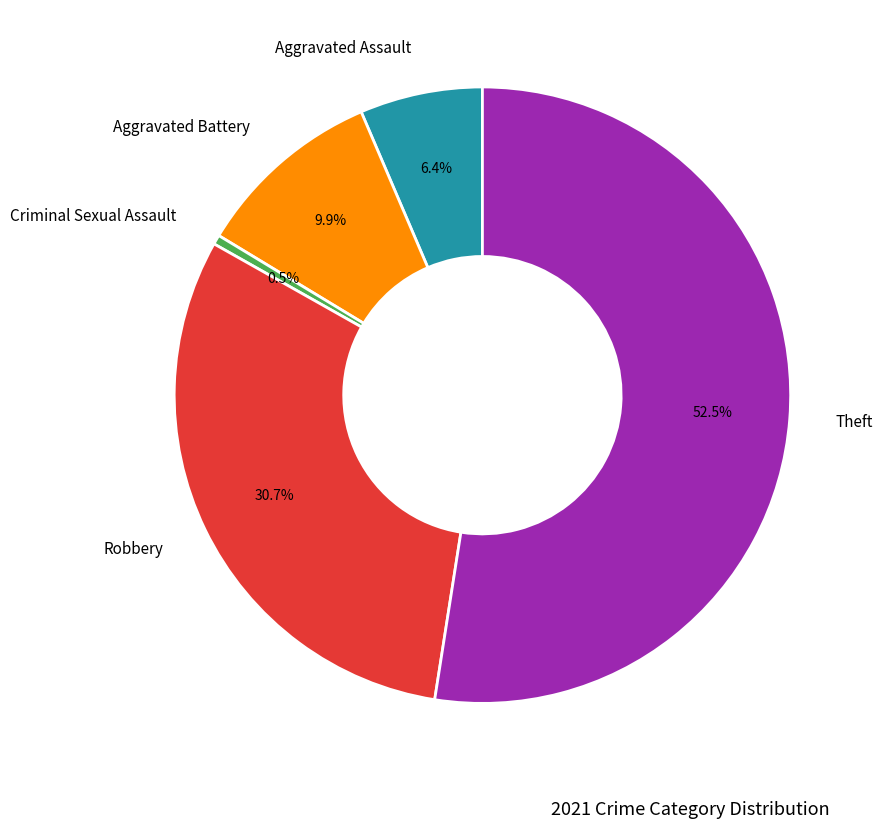

Is there a majority slice in this chart?

Yes